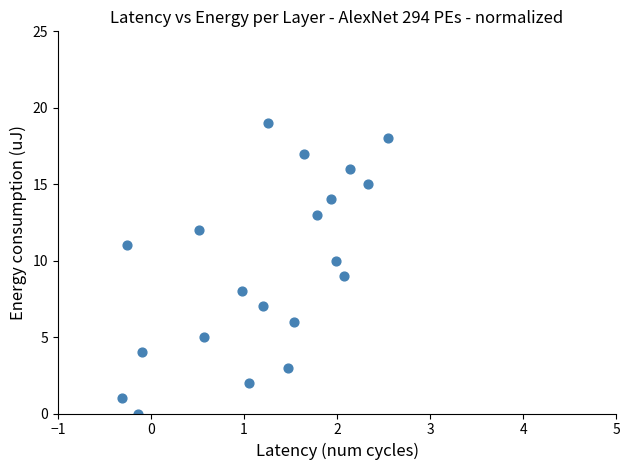

What is the range of Y values (max minus min)?

19